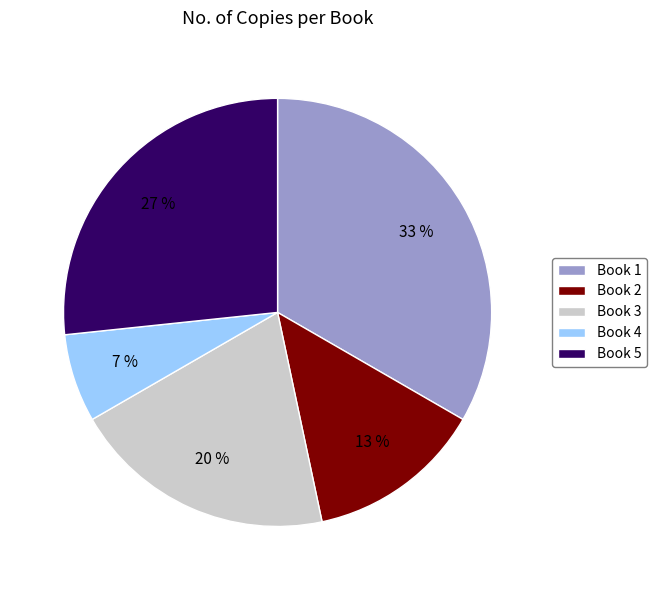

To the nearest percent, what portion does Book 5 represent?

27%